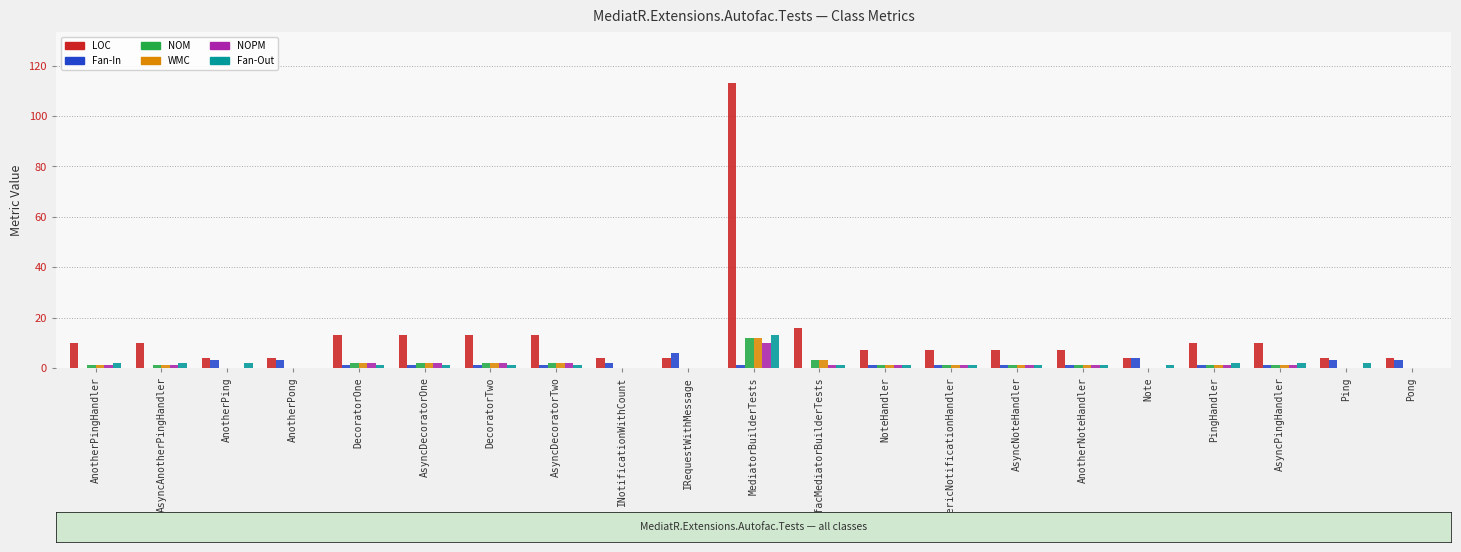

At which category is the sum across all series the highest?

MediatorBuilderTests